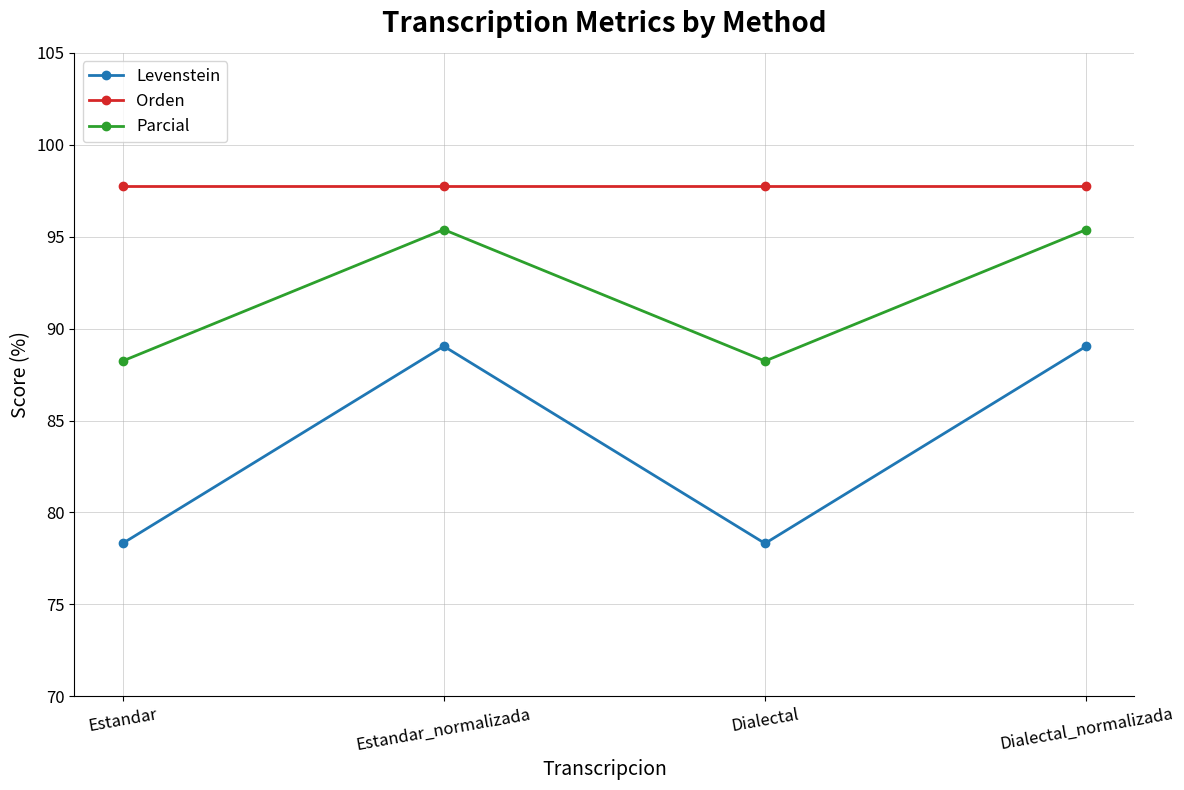

What is the approximate value of Orden at Estandar?

97.7